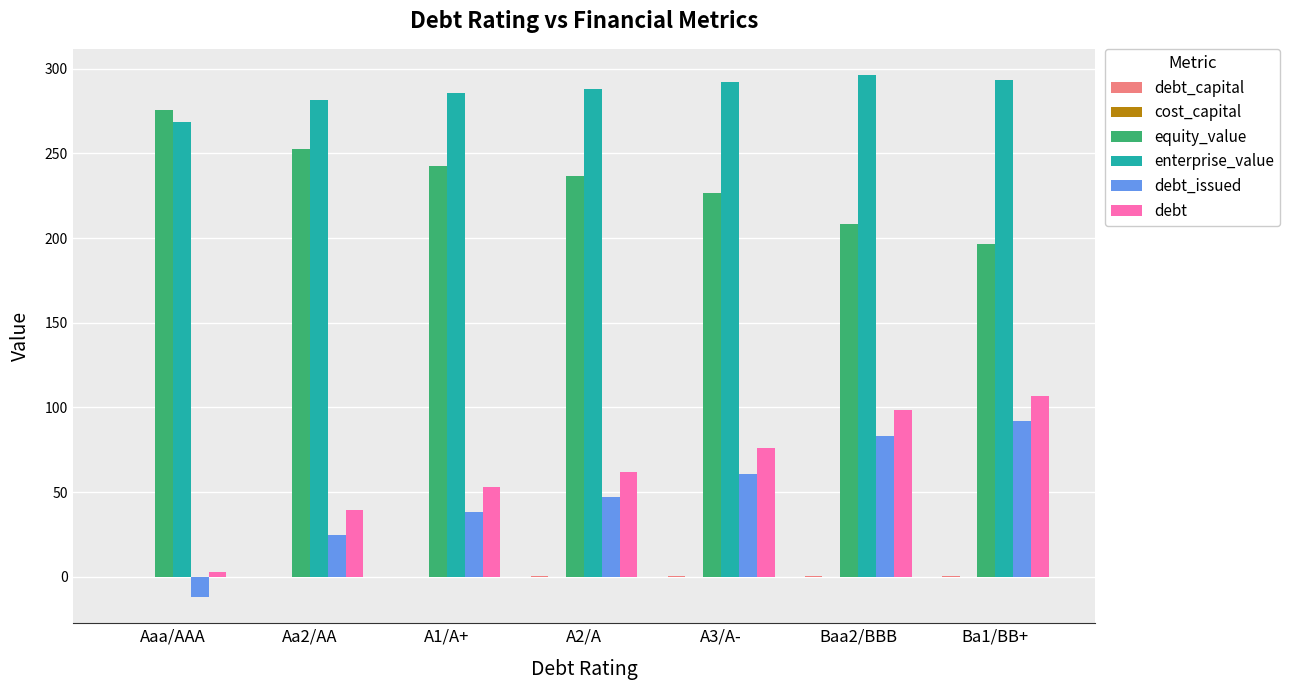

What is the total value across all series at Ba1/BB+?

688.6